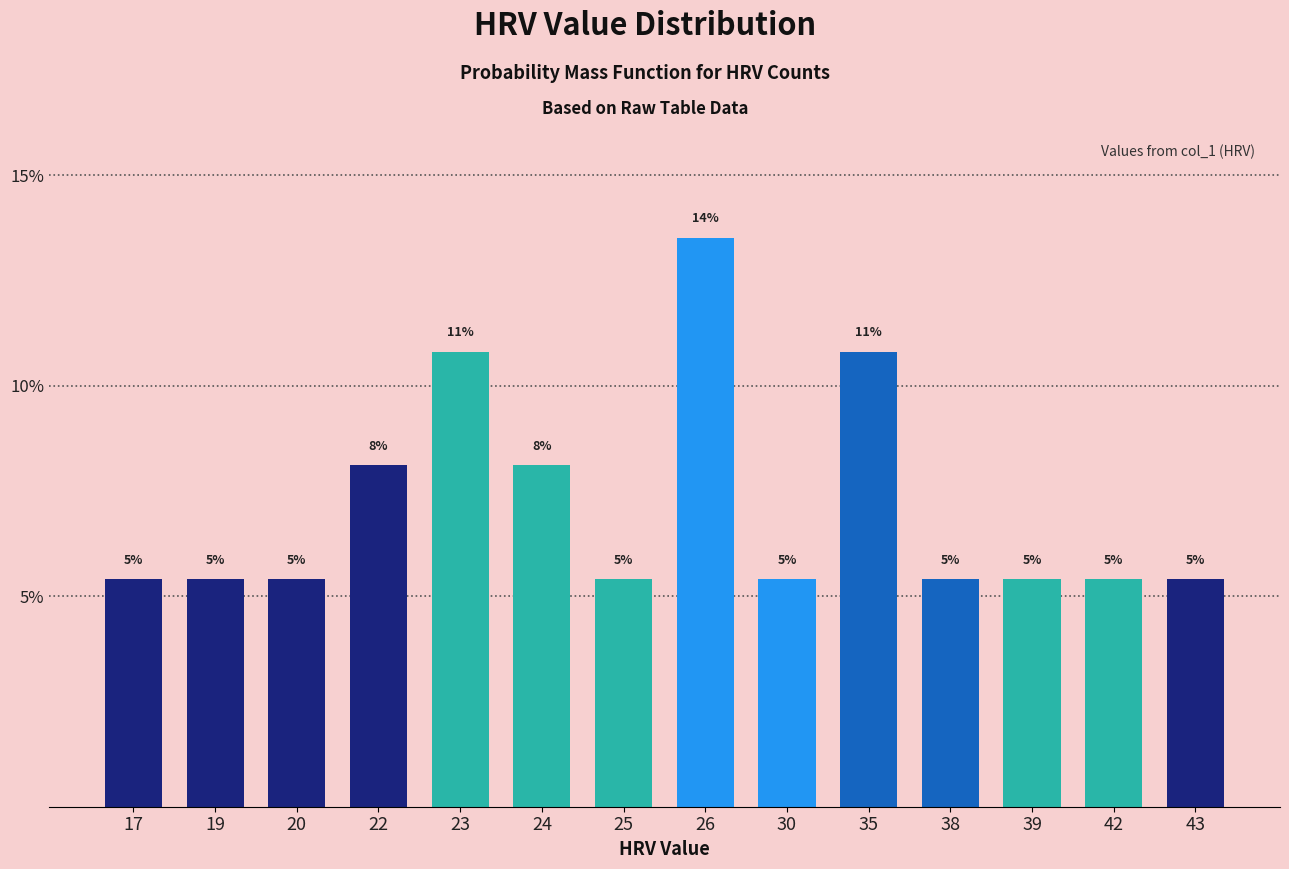

The value at 20 is 9.4. True or false?

False